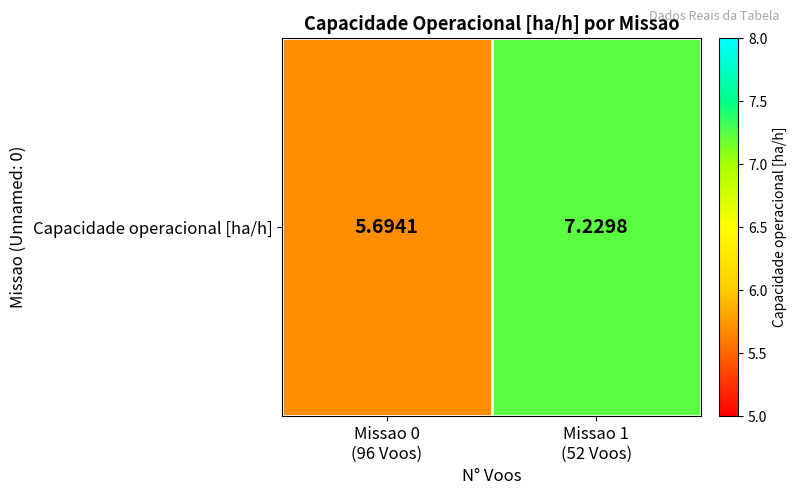

At which label is the value closest to 6?

Missao 0
(96 Voos)